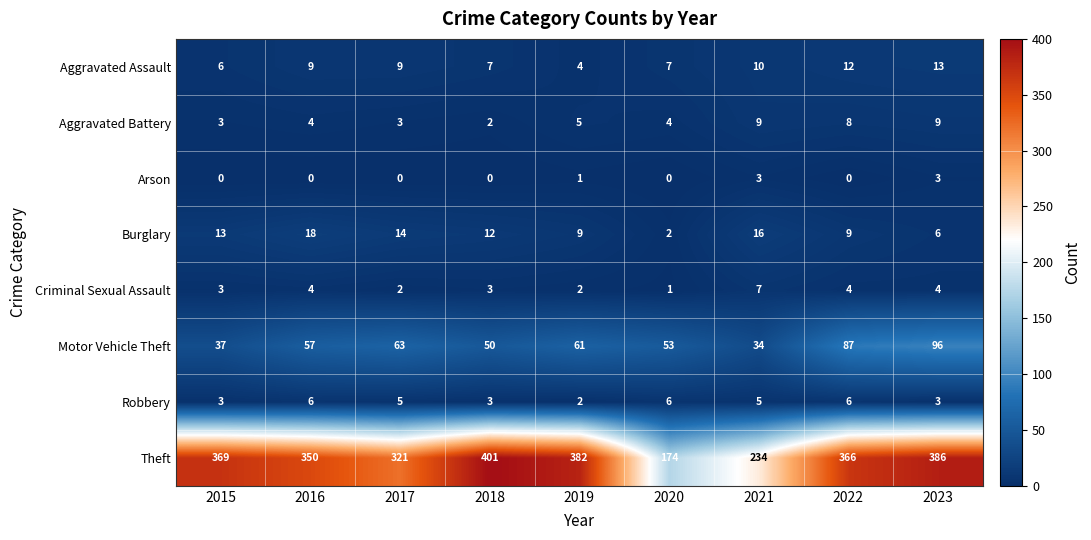

At which category is the sum across all series the highest?

2023